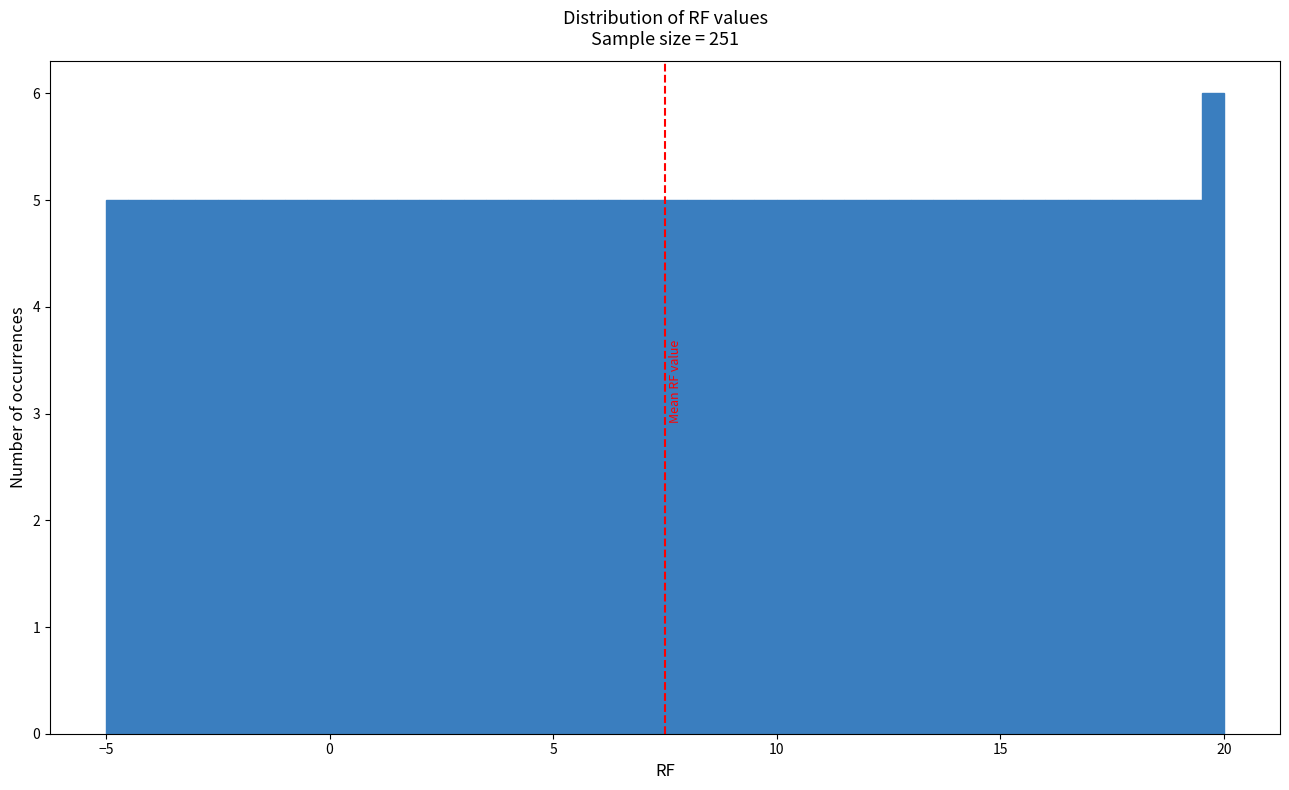

Read against the x-axis, roughly where is the centre of the tallest bar?

20.0